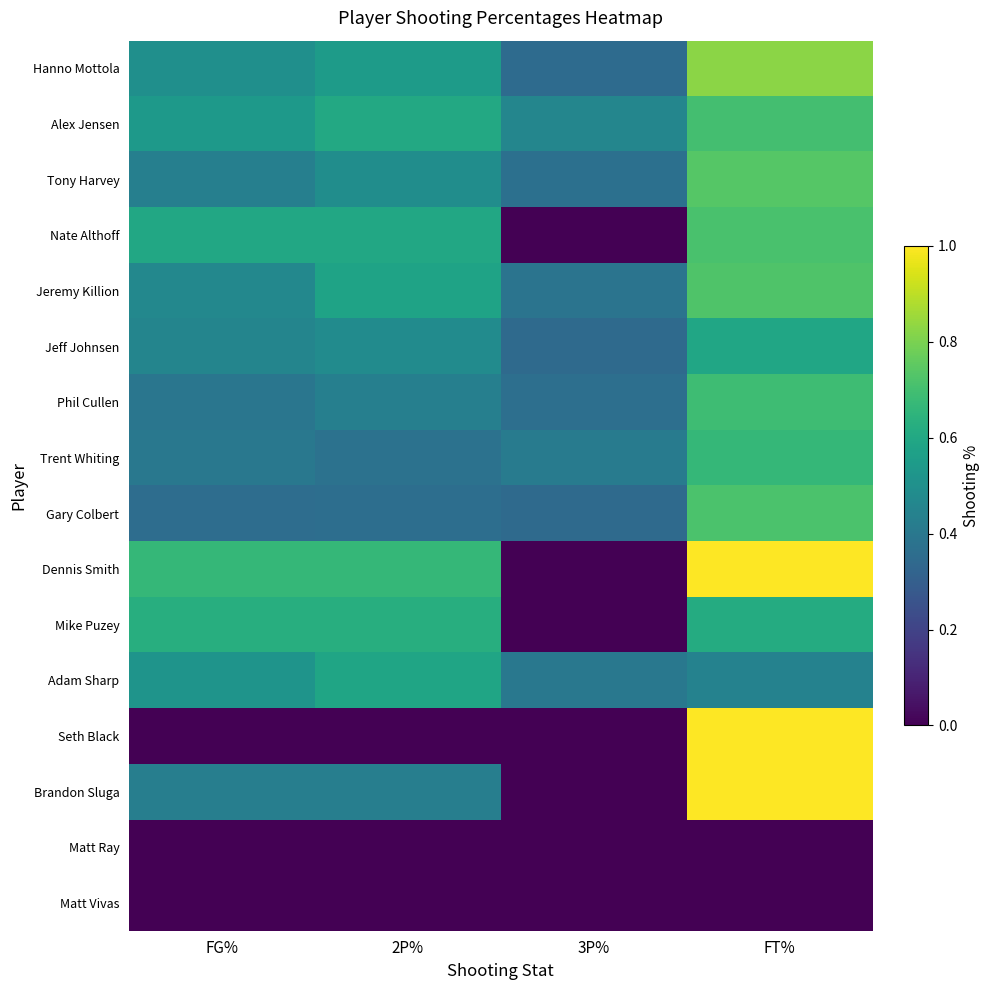

Reading left to right, transcribe all the data shown in this chart.

Hanno Mottola: FG%=0.5	2P%=0.5	3P%=0.3	FT%=0.8
Alex Jensen: FG%=0.5	2P%=0.6	3P%=0.5	FT%=0.7
Tony Harvey: FG%=0.4	2P%=0.5	3P%=0.4	FT%=0.7
Nate Althoff: FG%=0.6	2P%=0.6	3P%=0.0	FT%=0.7
Jeremy Killion: FG%=0.5	2P%=0.6	3P%=0.4	FT%=0.7
Jeff Johnsen: FG%=0.5	2P%=0.5	3P%=0.3	FT%=0.6
Phil Cullen: FG%=0.4	2P%=0.4	3P%=0.4	FT%=0.7
Trent Whiting: FG%=0.4	2P%=0.4	3P%=0.4	FT%=0.7
Gary Colbert: FG%=0.4	2P%=0.4	3P%=0.3	FT%=0.7
Dennis Smith: FG%=0.7	2P%=0.7	3P%=0.0	FT%=1.0
Mike Puzey: FG%=0.6	2P%=0.6	3P%=0.0	FT%=0.6
Adam Sharp: FG%=0.5	2P%=0.6	3P%=0.4	FT%=0.4
Seth Black: FG%=0.0	2P%=0.0	3P%=0.0	FT%=1.0
Brandon Sluga: FG%=0.4	2P%=0.4	3P%=0.0	FT%=1.0
Matt Ray: FG%=0.0	2P%=0.0	3P%=0.0	FT%=0.0
Matt Vivas: FG%=0.0	2P%=0.0	3P%=0.0	FT%=0.0